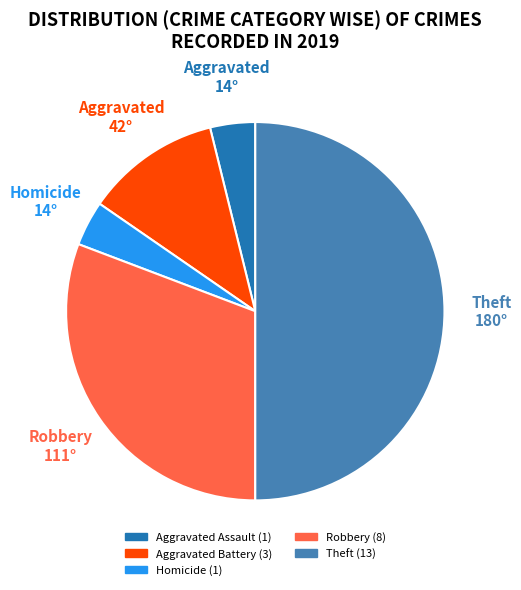

How many segments does this pie chart have?

5